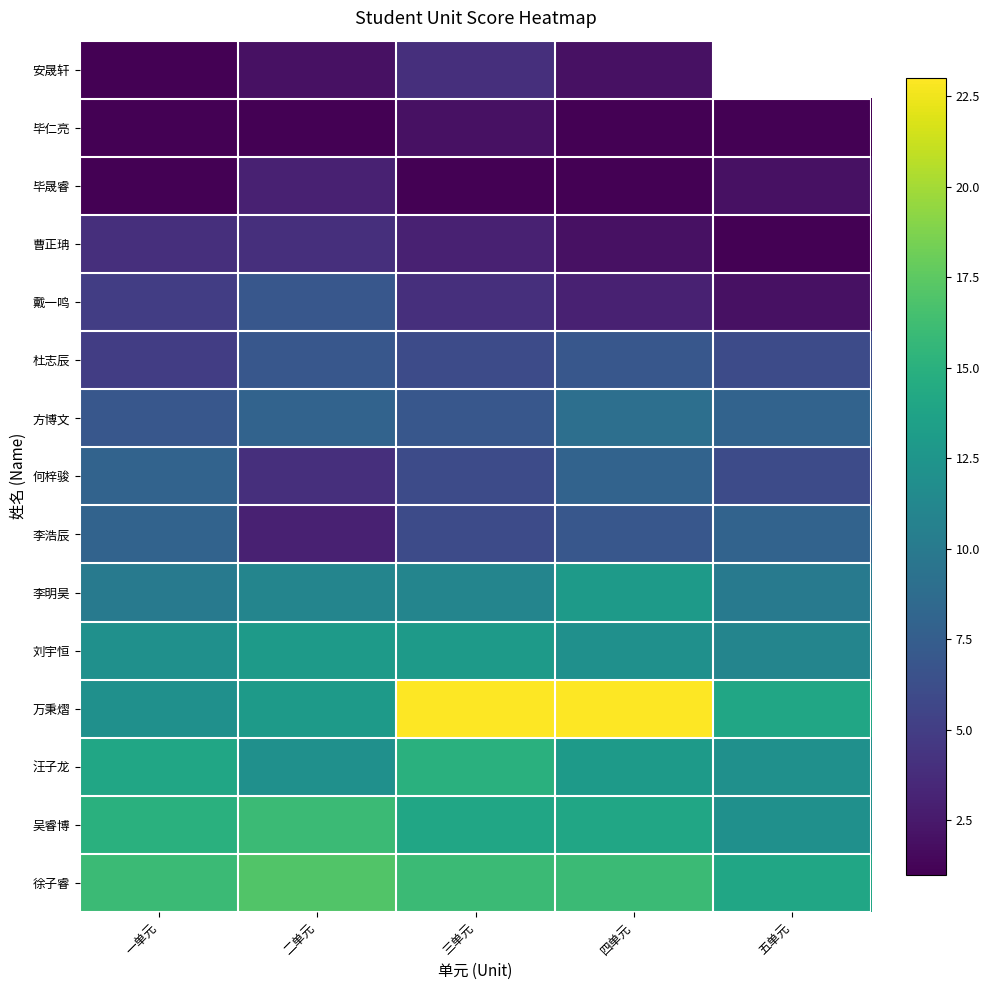

Which series has the largest range (max minus min)?

万秉熠